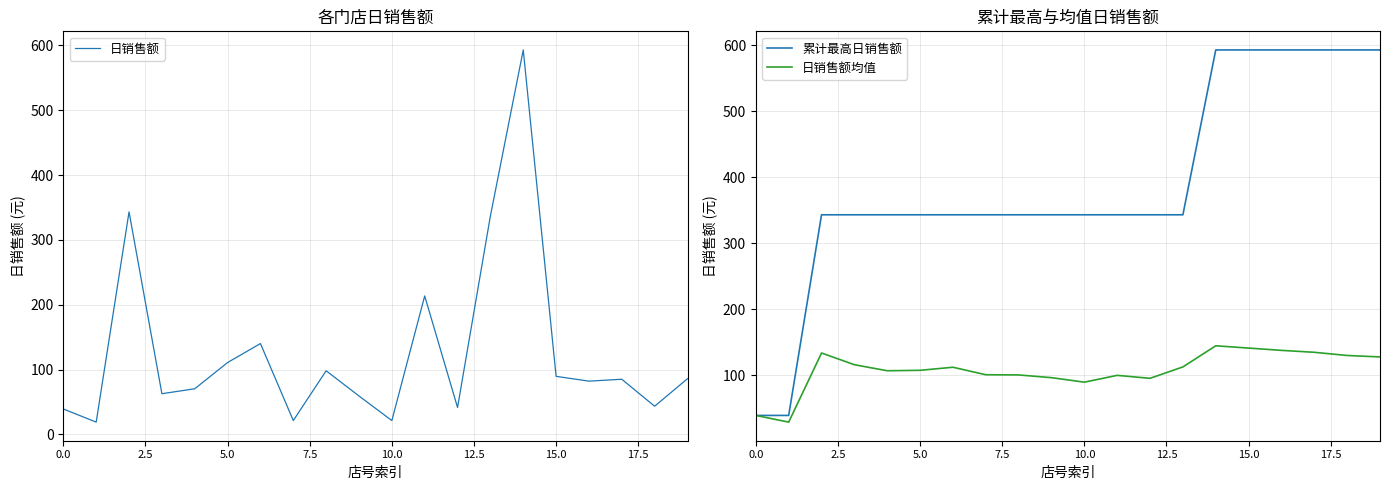

How many intersections are there between 日销售额均值 and 日销售额?

8